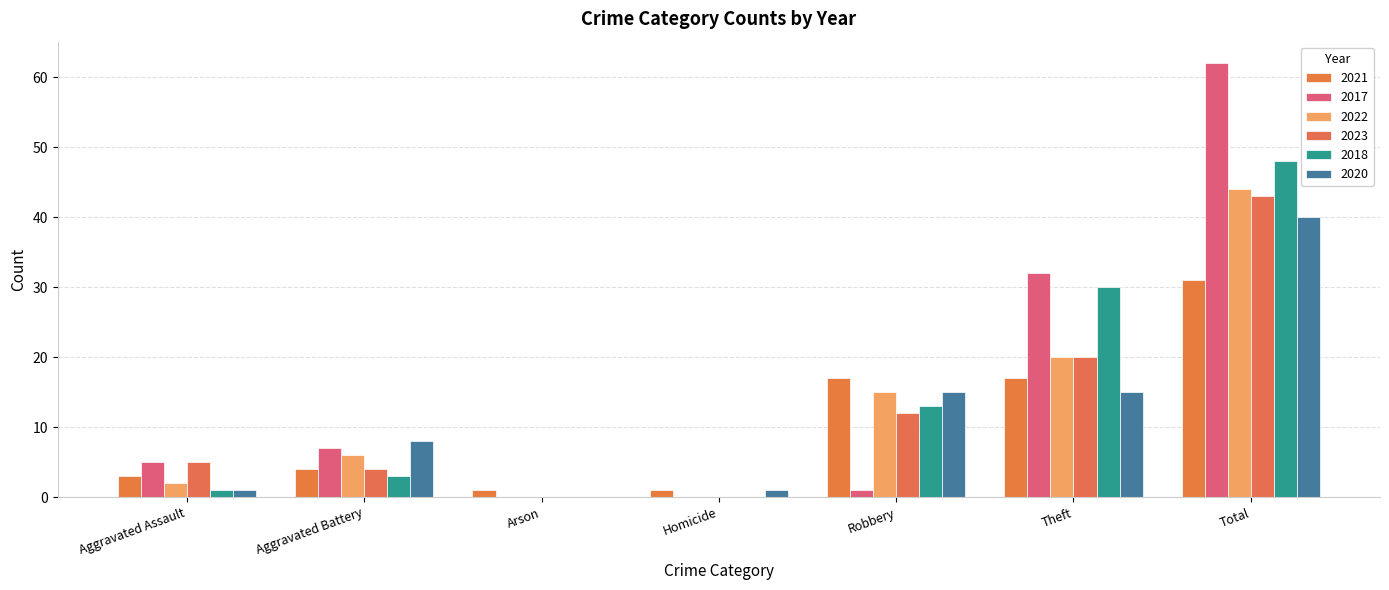

How many categories are shown in the chart?

7